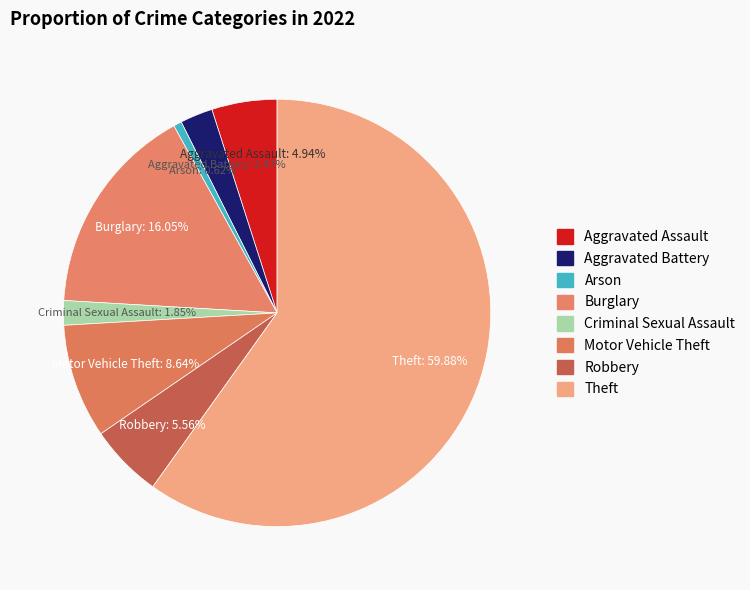

What is the majority slice?

Theft